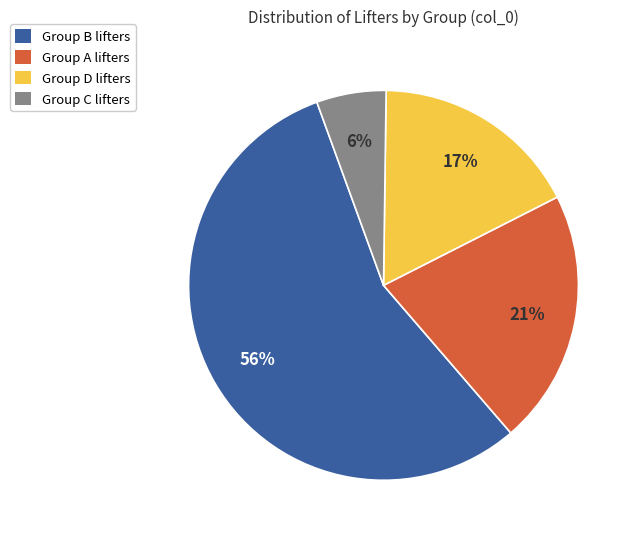

Does any single category account for the majority?

Yes